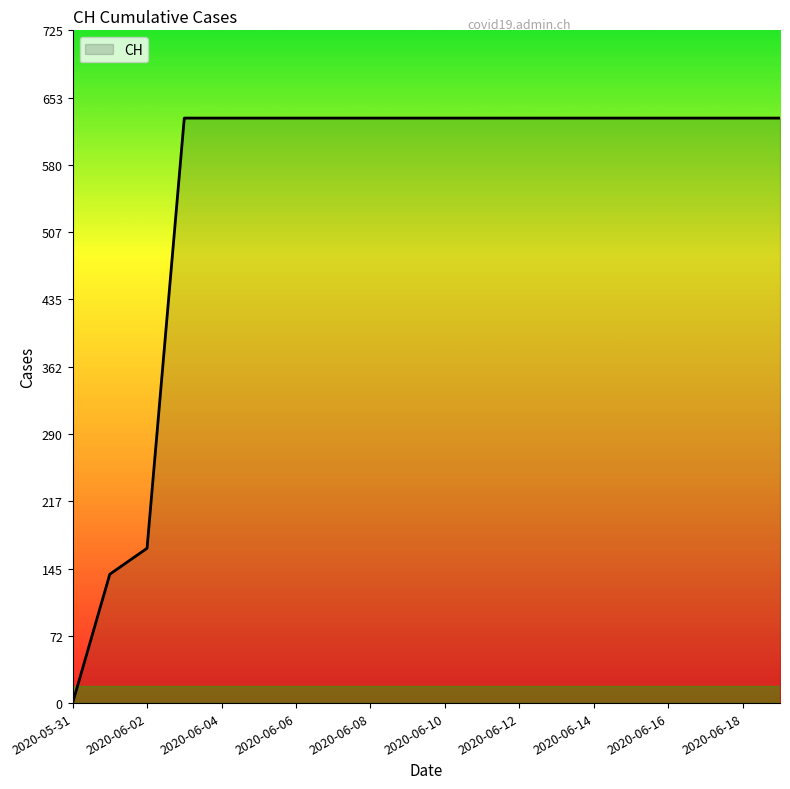

What is the difference between the maximum and minimum values?

631